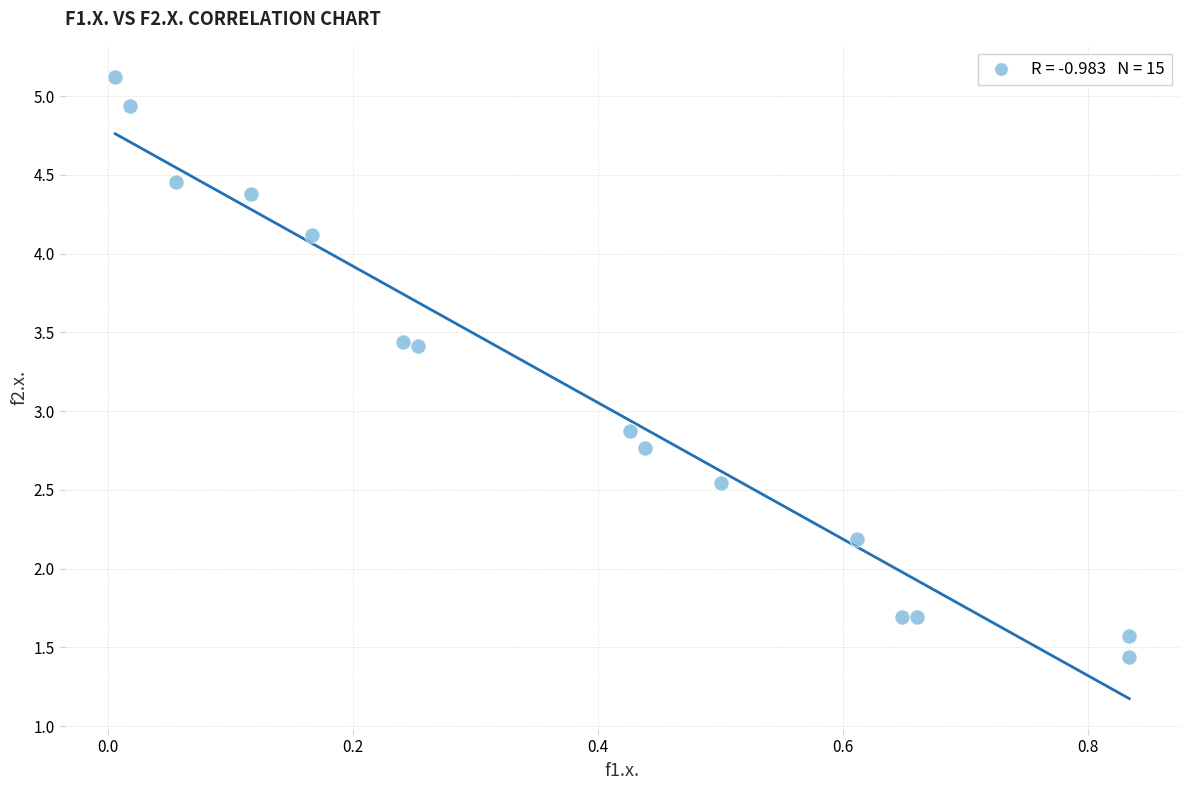

What is the range of X values (max minus min)?

0.8